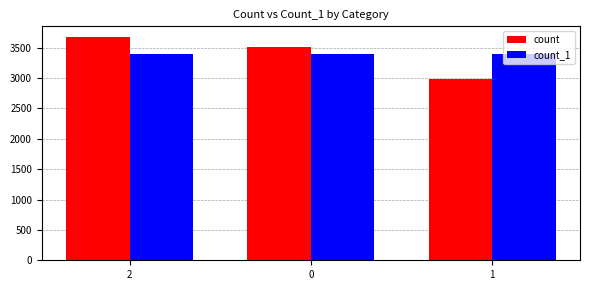

Is it true that count_1 equals 3388 at 0?

True